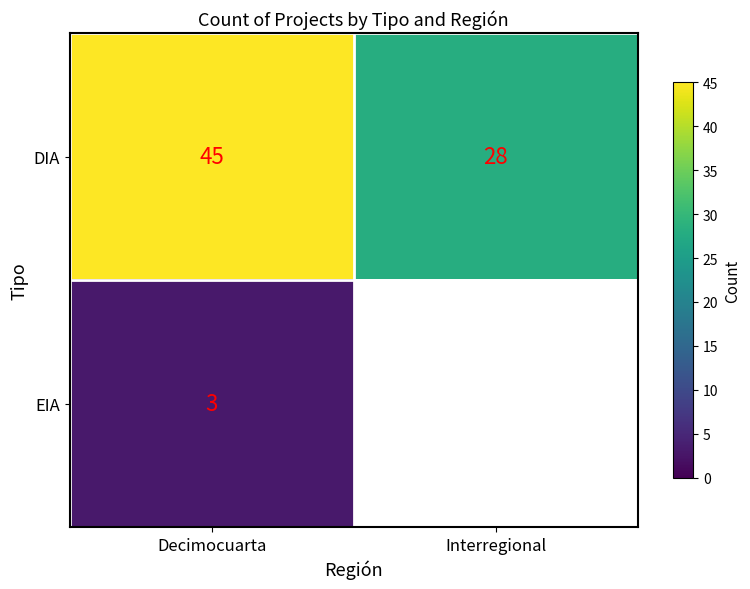

What is the sum of the DIA values at Interregional and Decimocuarta?

73